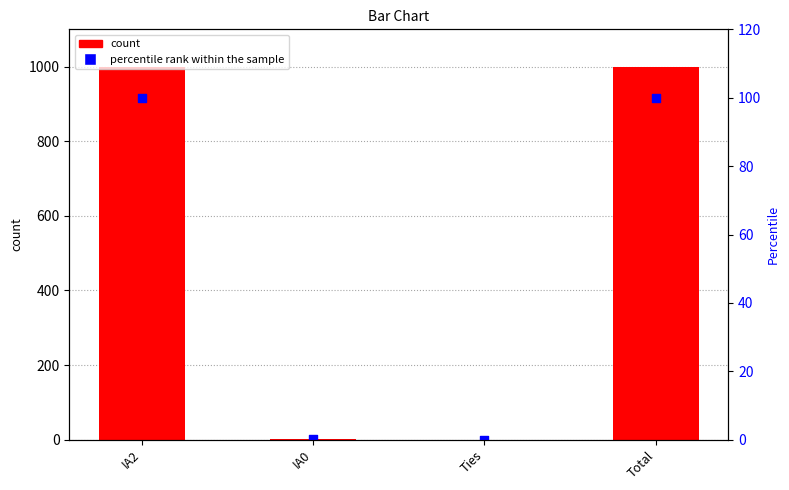

Which series has the largest total across all categories?

col_1